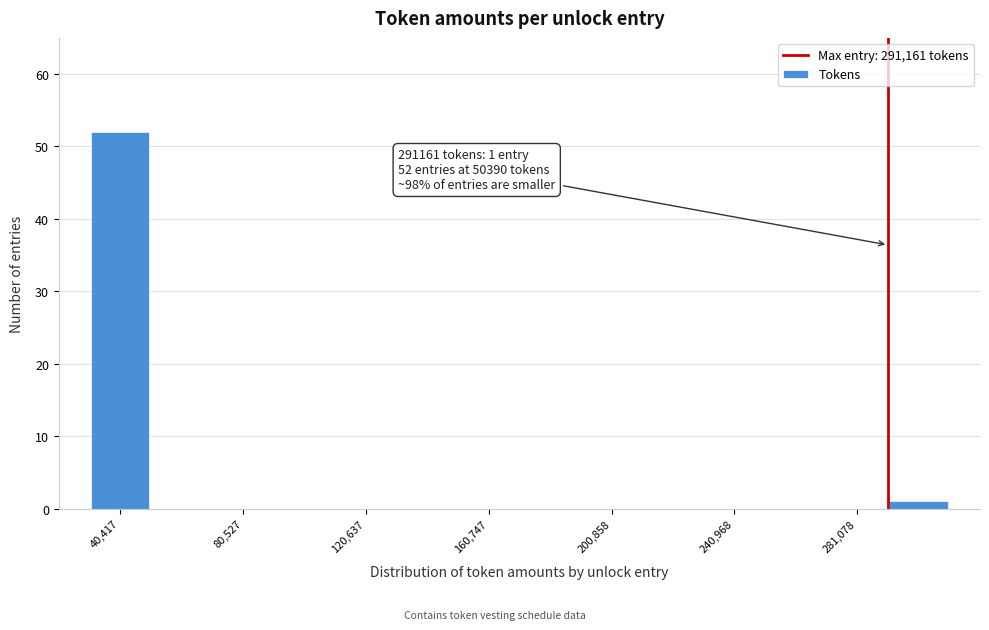

Over which range of the x-axis is the bar tallest?

30000 to 50000